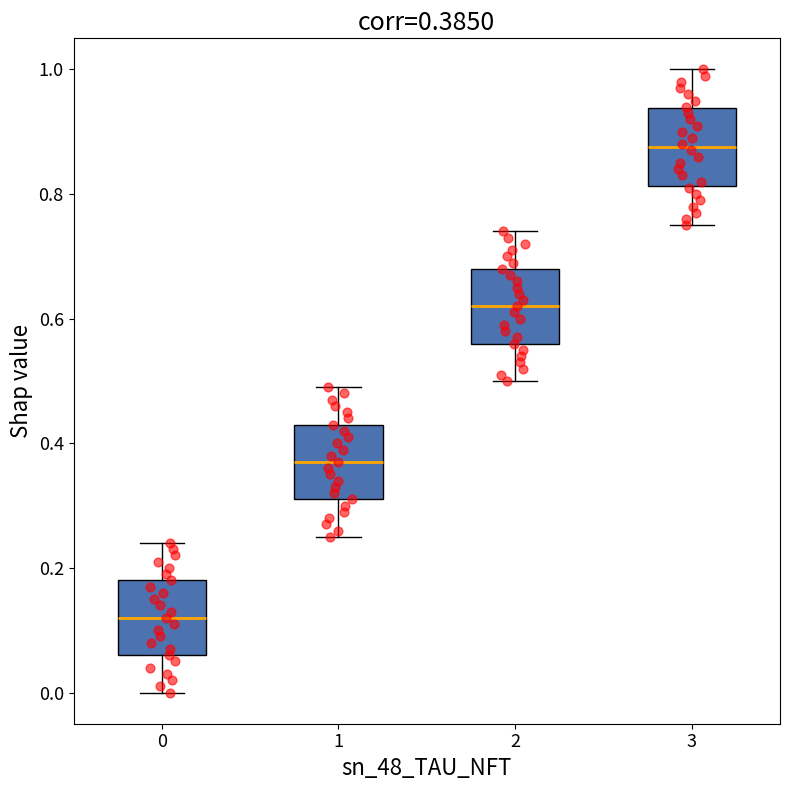

Which box has the lowest median line?

0